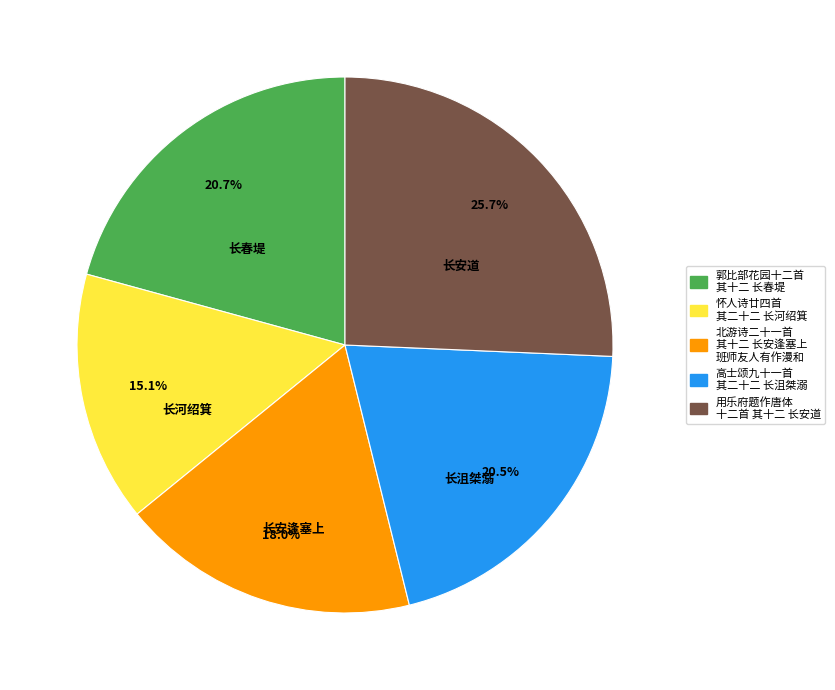

Is there any slice that represents more than half of the pie?

No